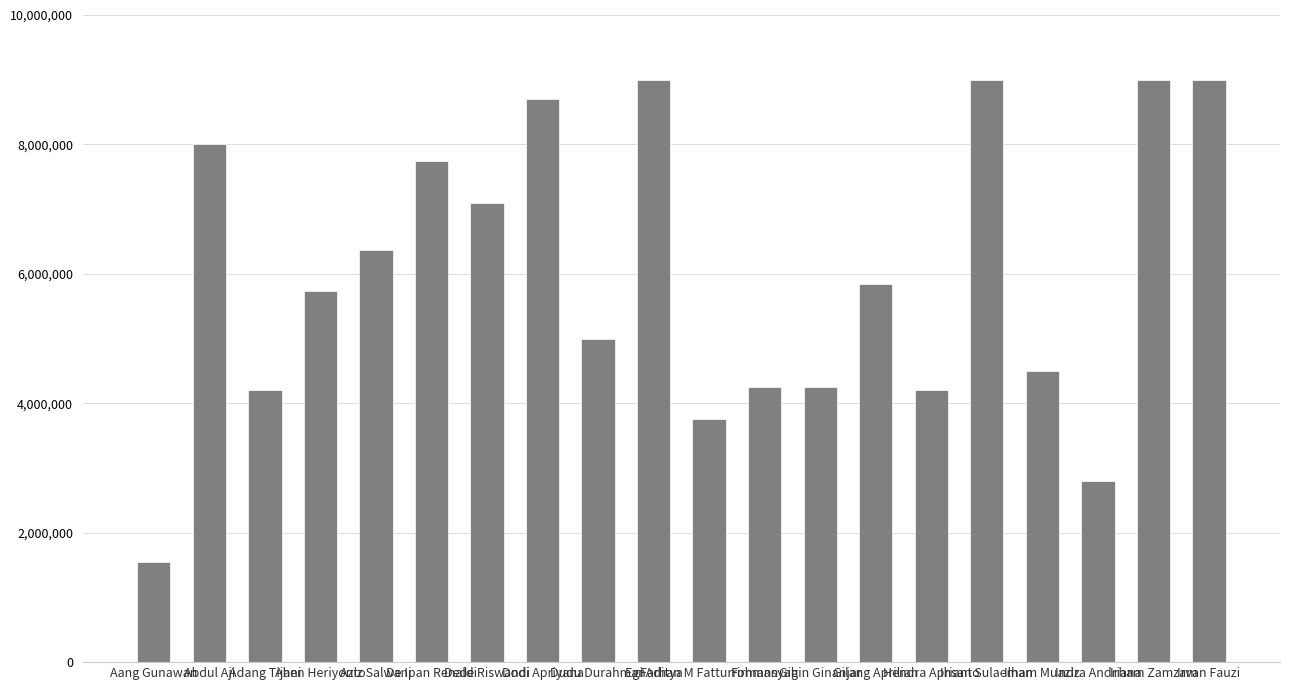

What is the difference between the maximum and minimum values?

7450000